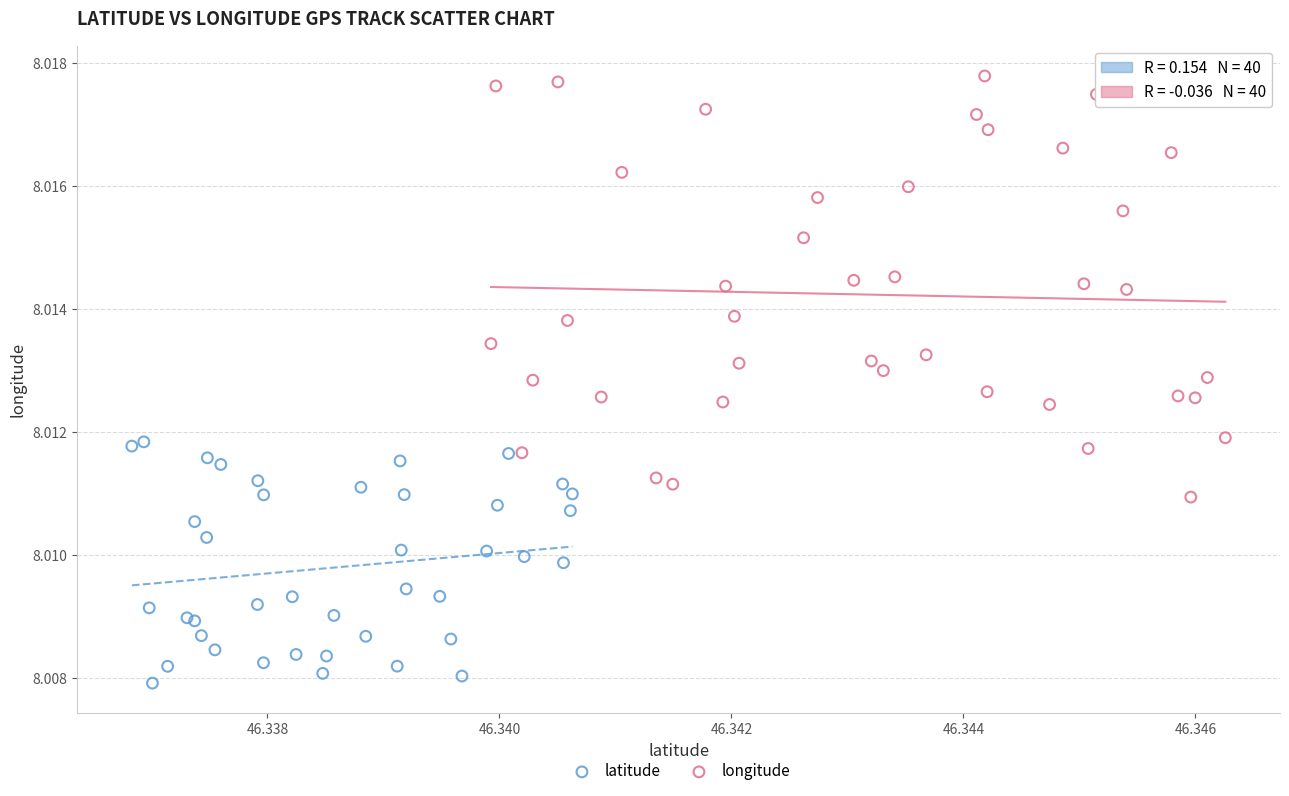

Which series reaches the maximum Y coordinate?

longitude